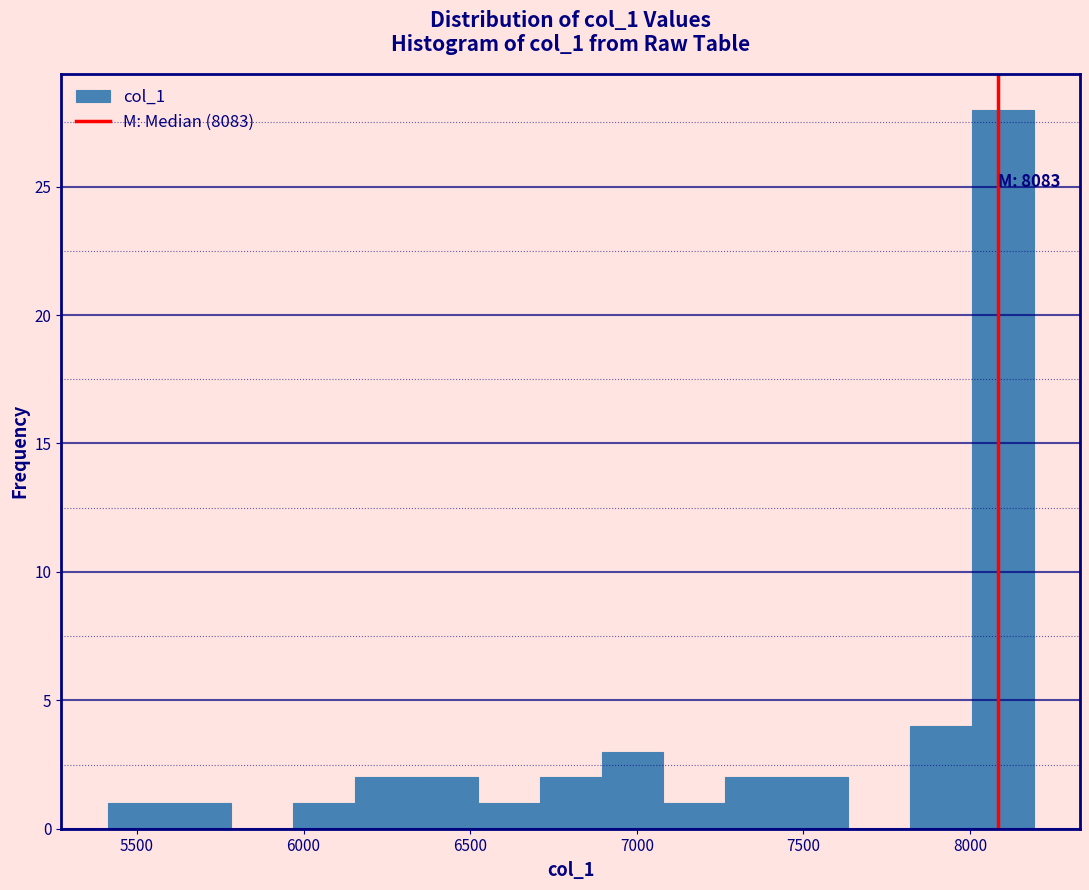

Read against the x-axis, roughly where is the centre of the tallest bar?

8100